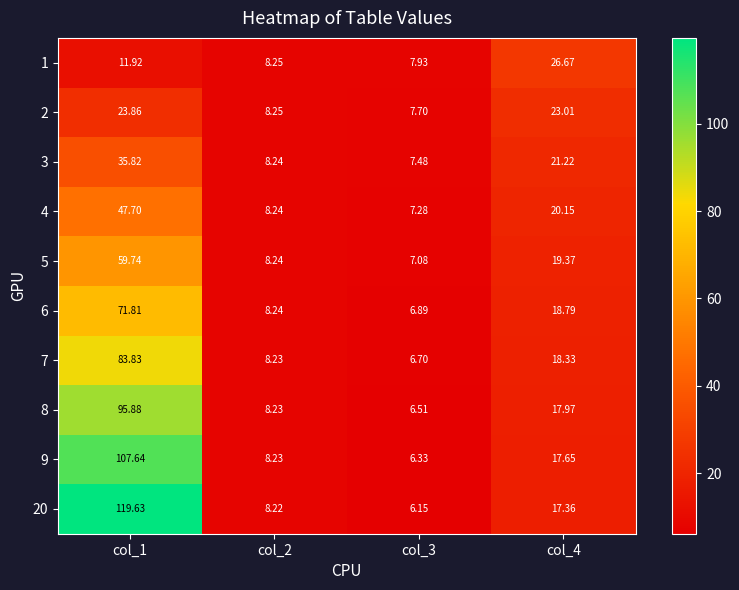

Is the value of 6 at col_1 greater than the value of 2 at col_2?

Yes